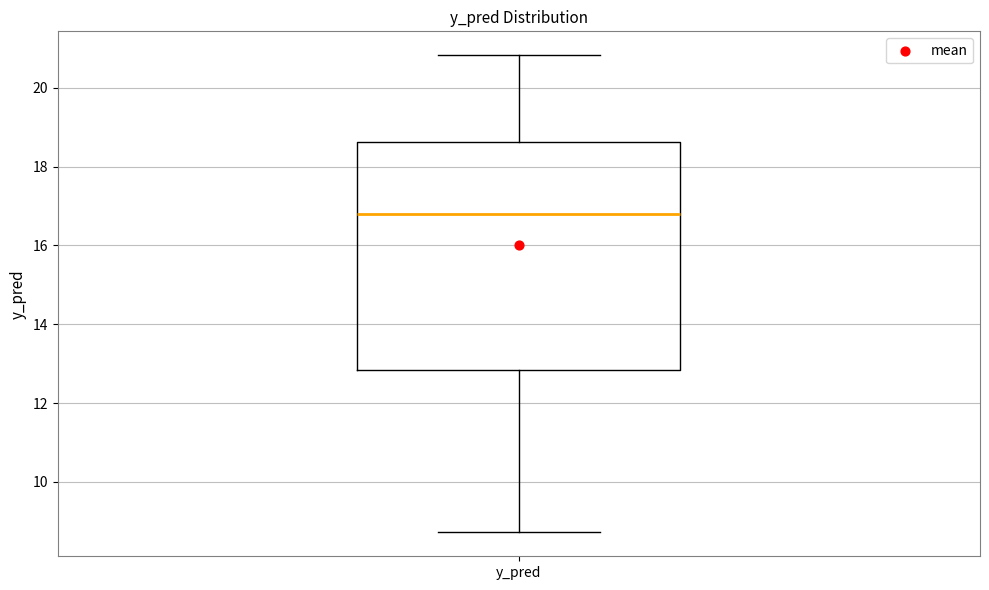

Transcribe this box plot: give where the median line is, the range the box spans, and where the two whiskers end, as read against the y-axis. The values are not printed on the chart, so give them approximately, as read against the axis.

median 16.8, box 12.8 to 18.6, whiskers 8.8 to 20.8